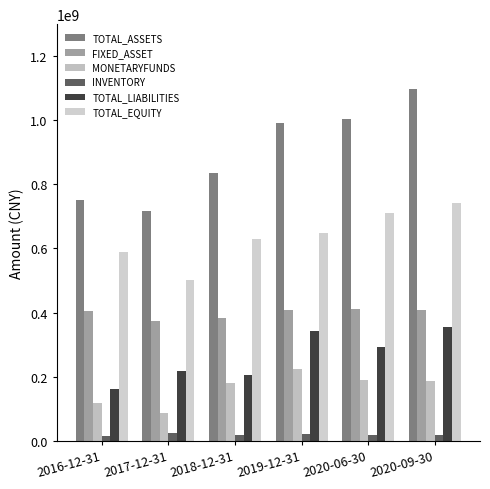

What position from the right is 2020-09-30?

1